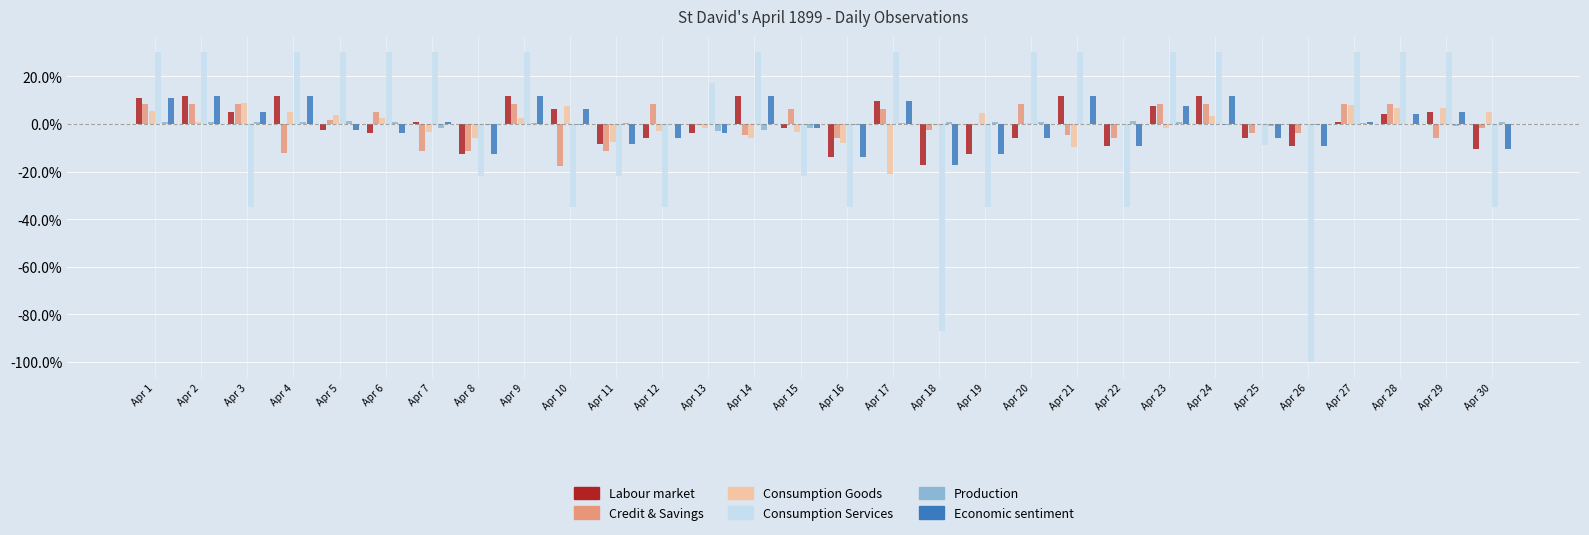

How many positive values does the Credit & Savings series have?

14